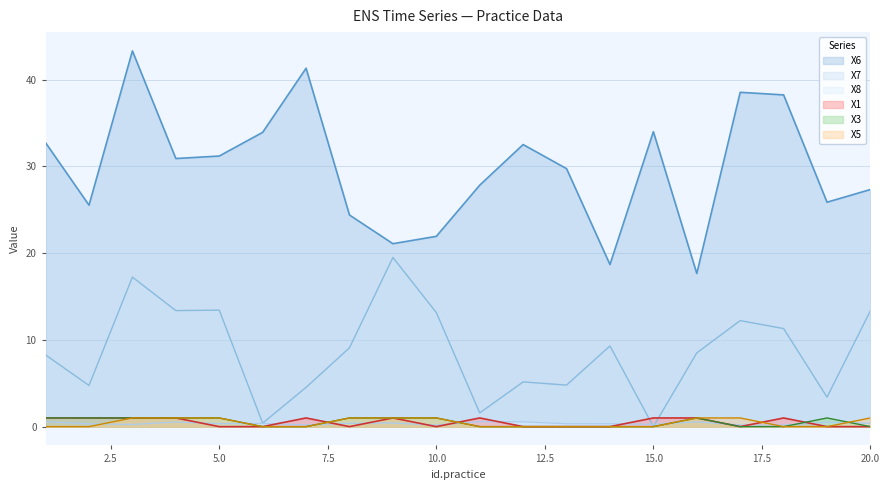

Rank the series at 4 from lowest to highest value.

X8, X1, X3, X5, X7, X6